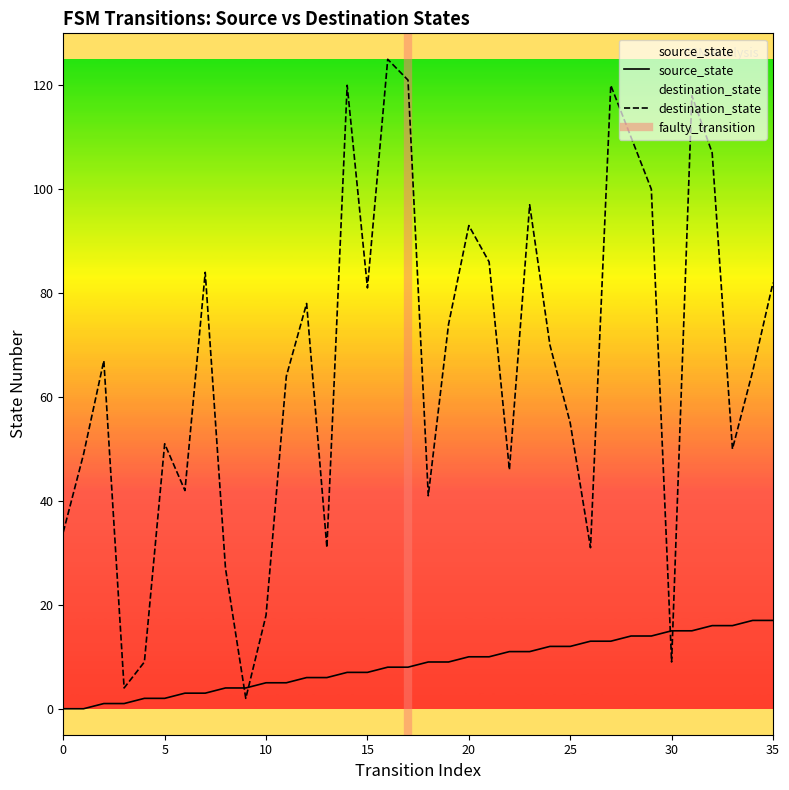

Read the destination_state value at 18, to the nearest 10.

40